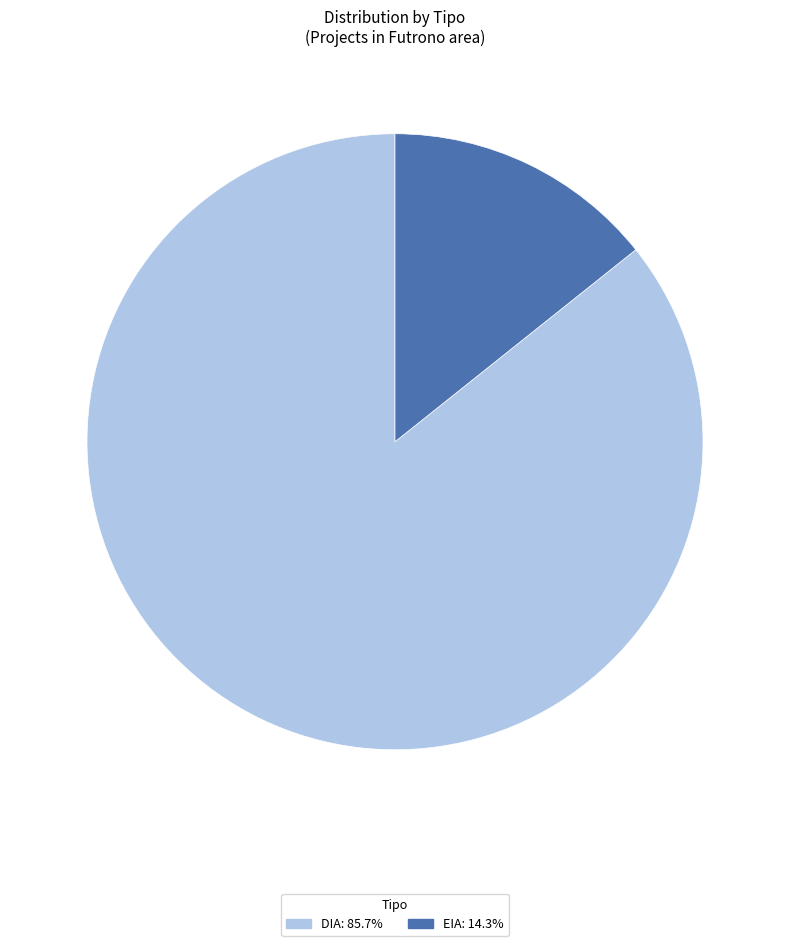

Combined, do DIA: 85.7% and EIA: 14.3% account for over 50%?

Yes